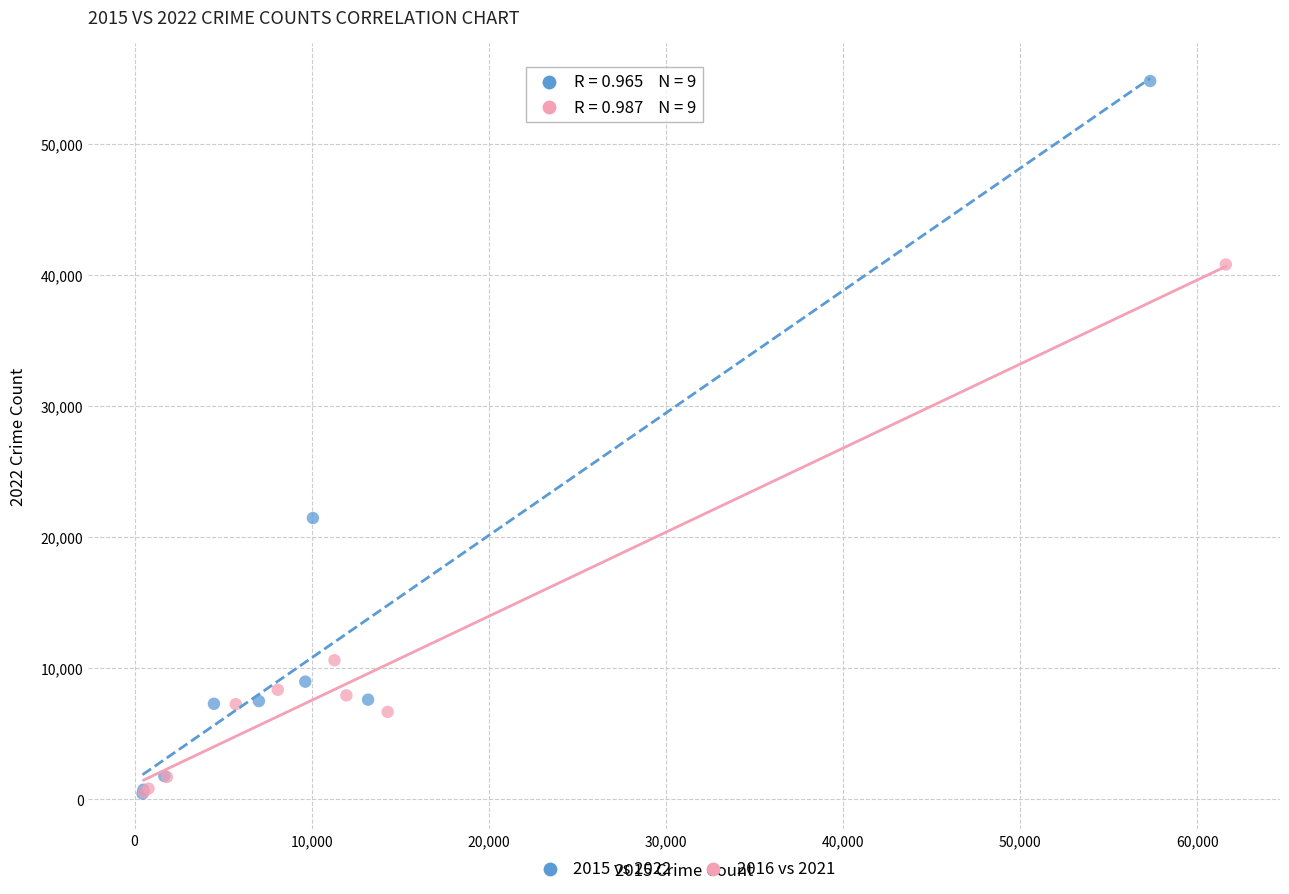

What are all the series names shown in the legend?

2015 vs 2022, 2016 vs 2021